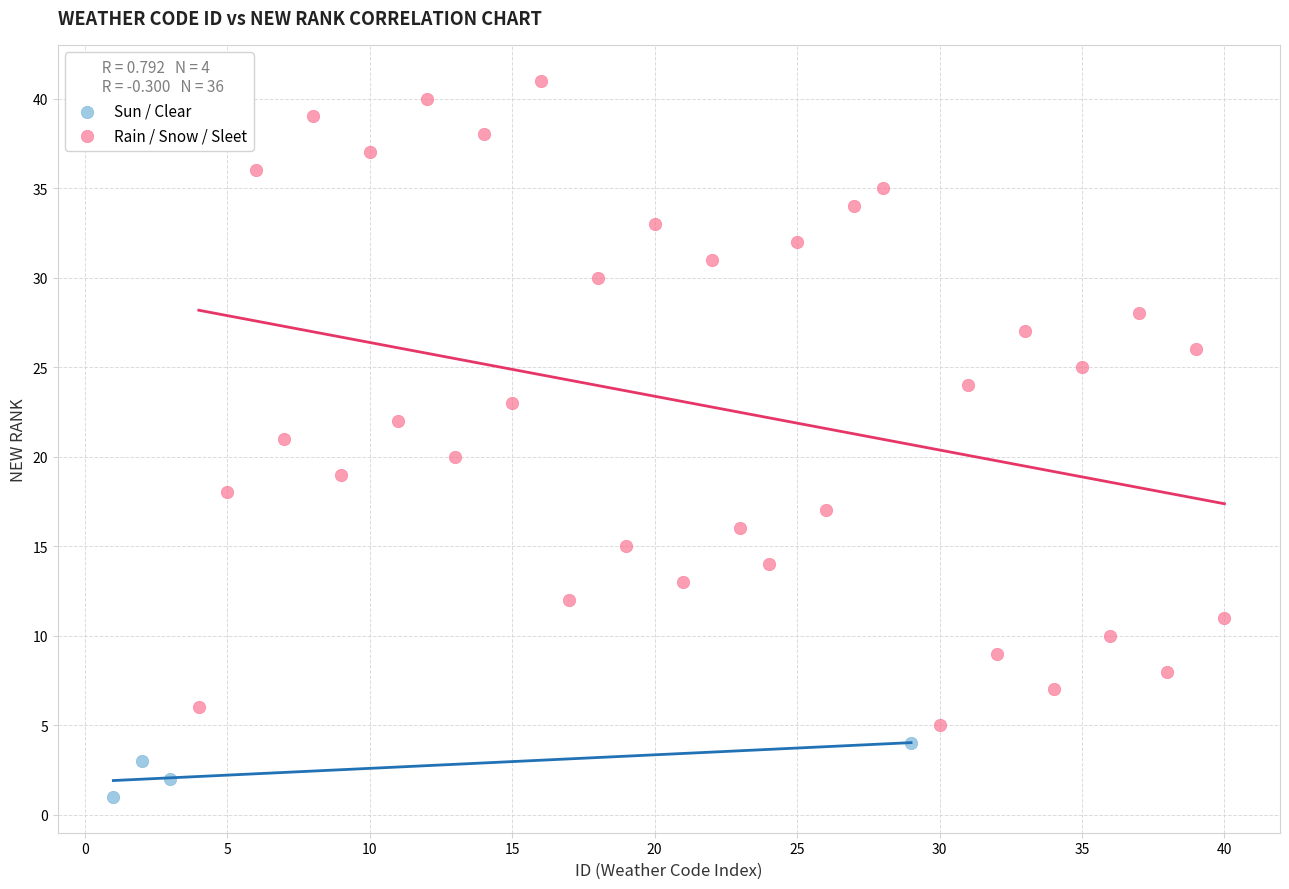

Which series contains the highest Y value?

Rain / Snow / Sleet